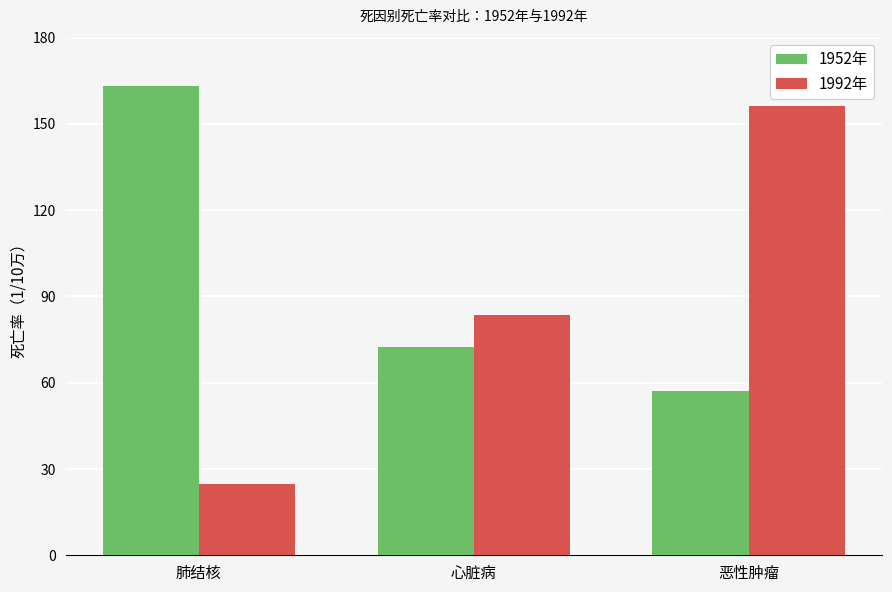

How many data points in 1952年 are less than 72?

1